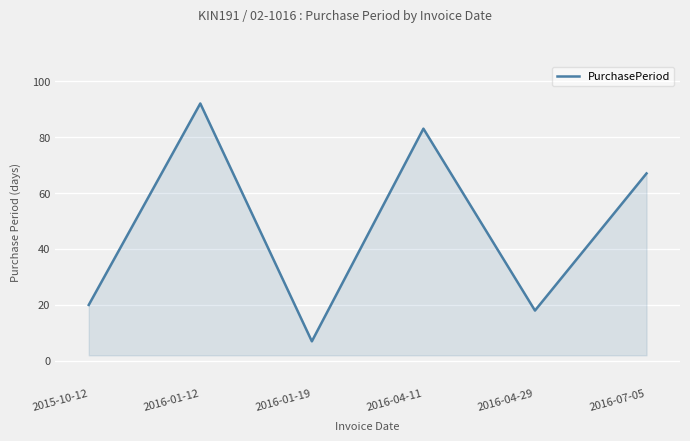

Reading left to right, list all the values displayed in this chart.

20	92	7	83	18	67